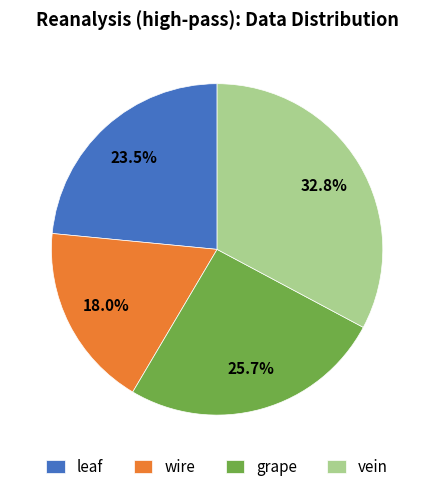

Which has a higher value, vein or wire?

vein